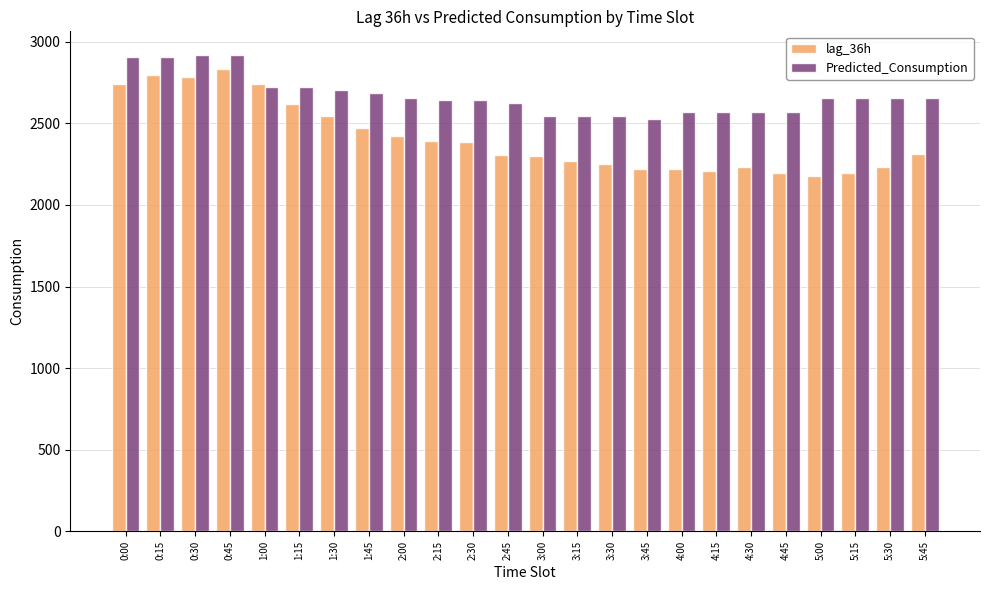

The value of lag_36h at 5:45 is 3111.8. True or false?

False